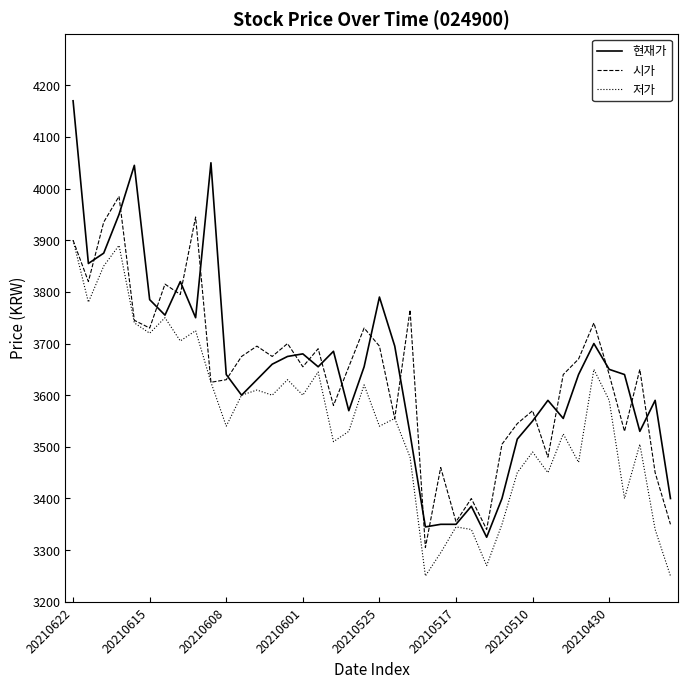

Which series has the widest spread of values?

현재가